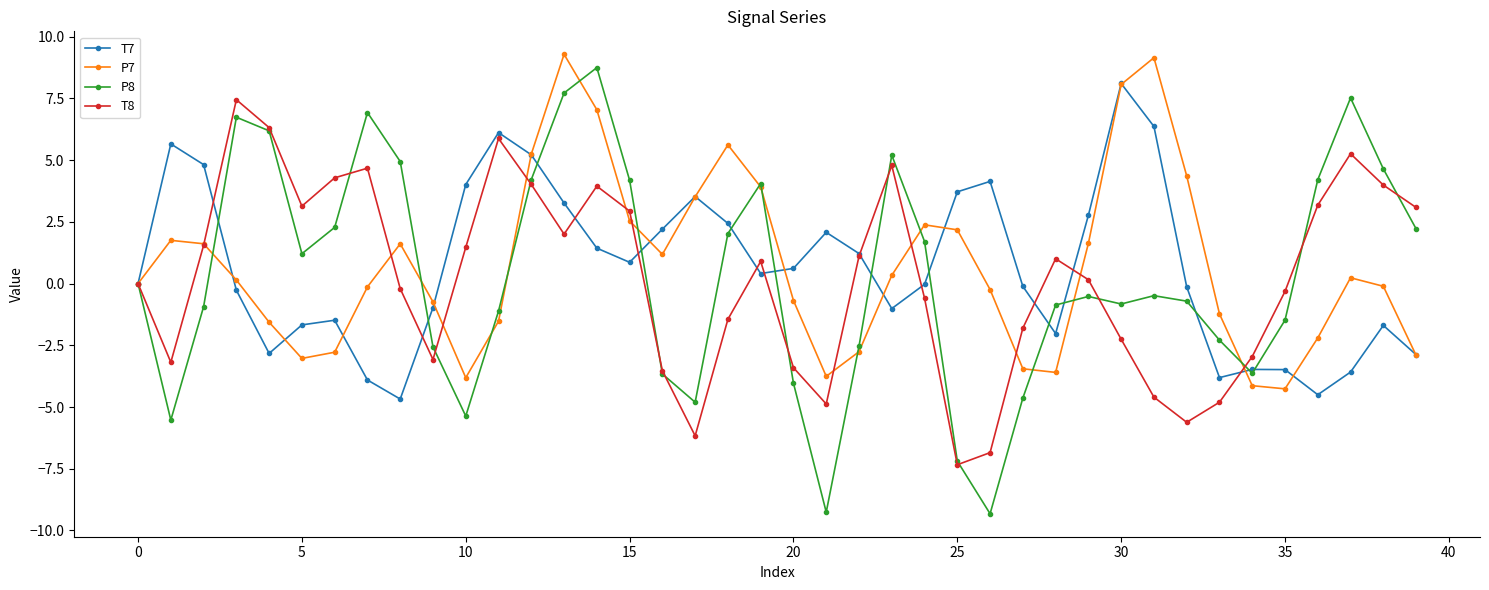

Does the chart have visible grid lines?

No